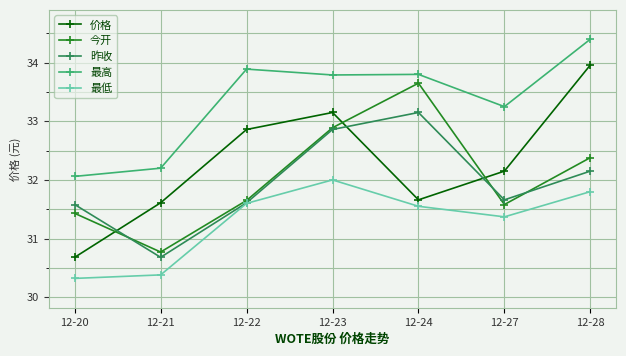

Which series has the widest spread of values?

价格